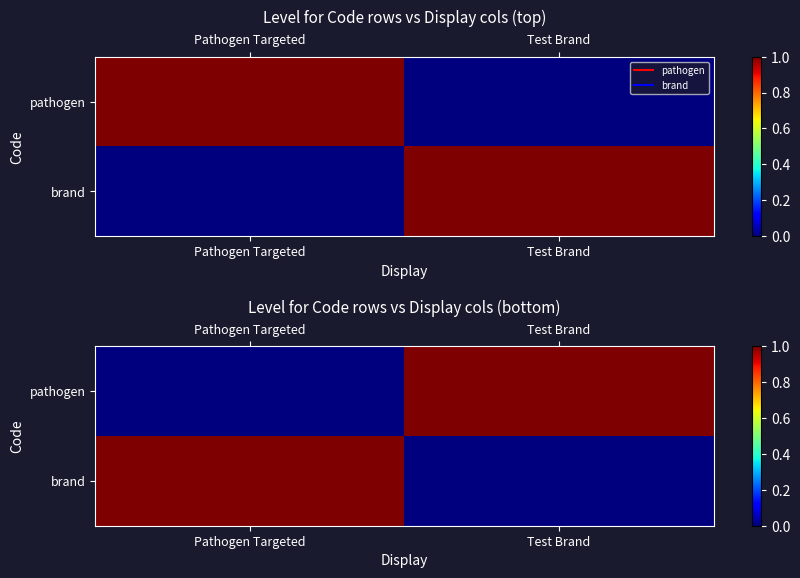

What is the total value across all series at Test Brand?

1